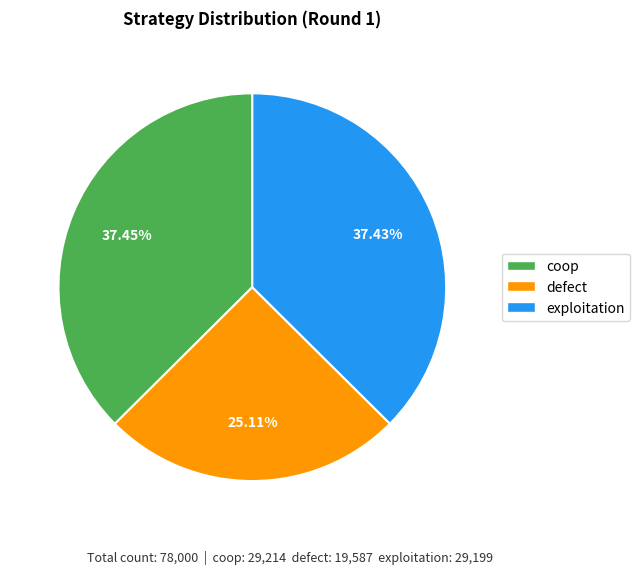

To the nearest percent, what is the average slice percentage?

33%